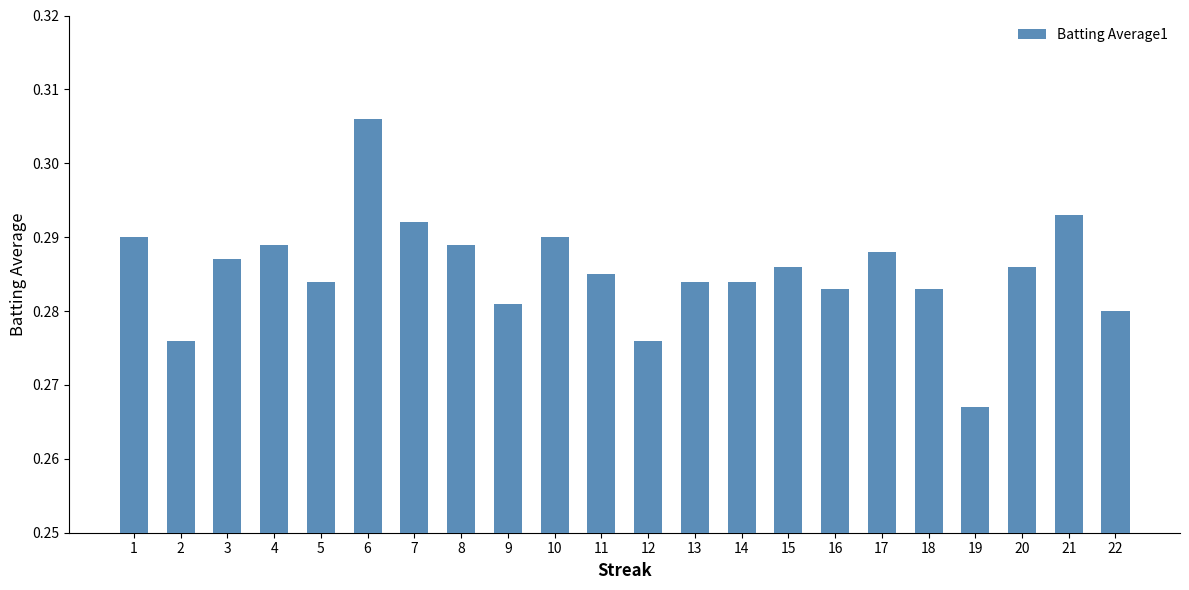

Is it true that the value at 5 is 0.2?

False